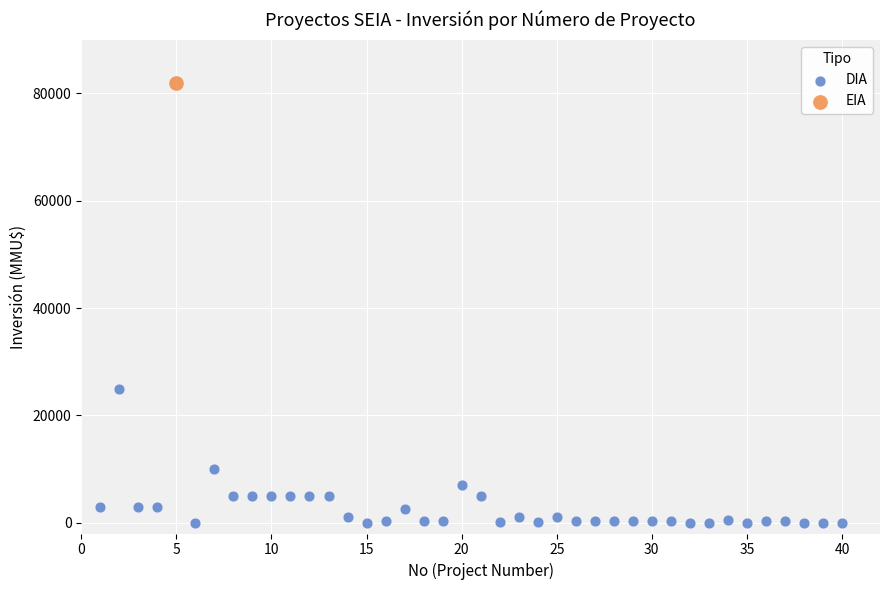

What are all the series names shown in the legend?

DIA, EIA